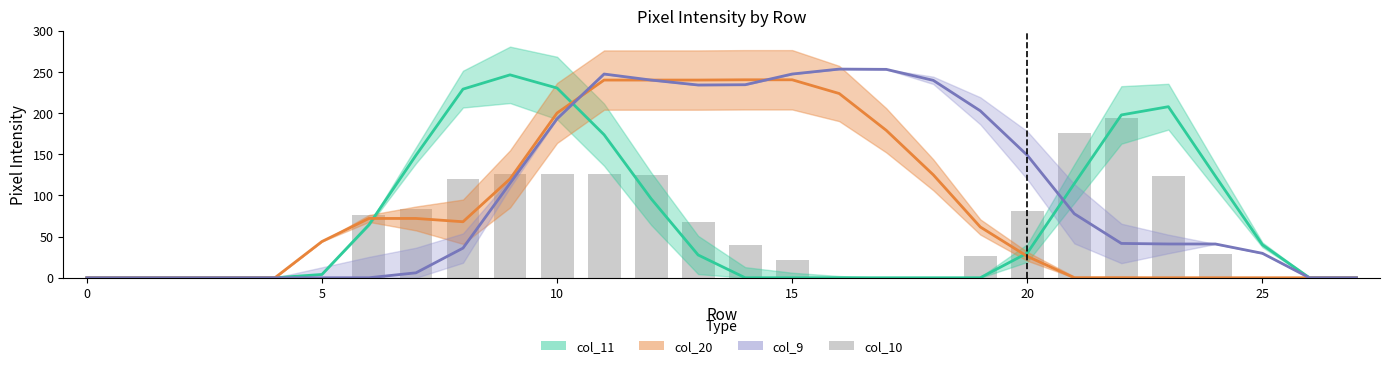

What is the sum of all values?

1540.6